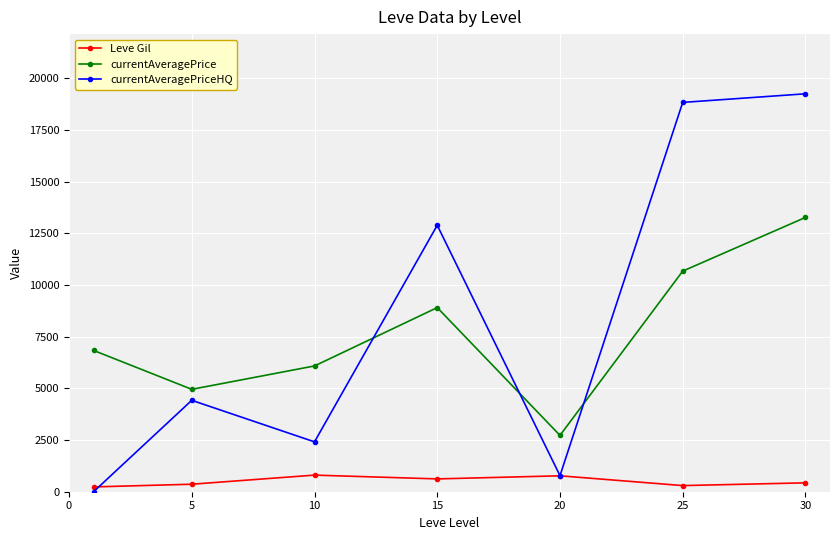

Which series has the largest range (max minus min)?

currentAveragePriceHQ